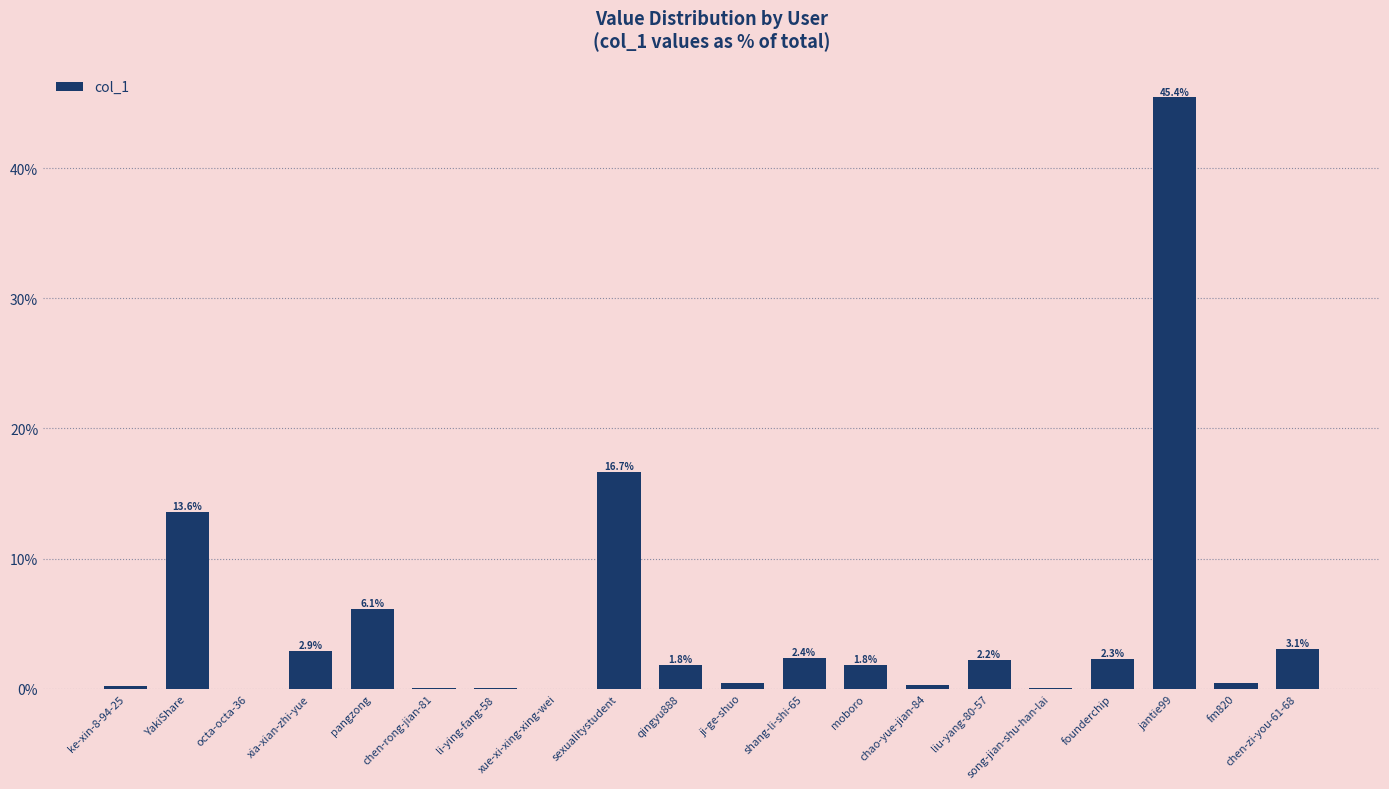

Where is the data nearest to the value 22?

sexualitystudent